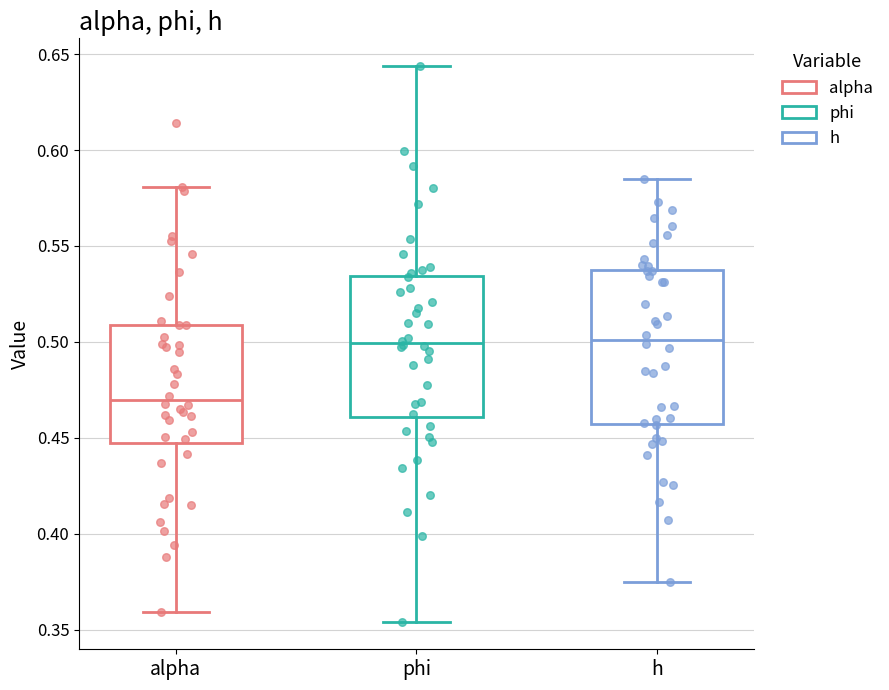

Reading left to right, read every box against the y-axis: the position of its median line, the range the box covers, and the ends of its whiskers. The values are not printed on the chart, so give them approximately, as read against the axis.

alpha: median 0.470, box 0.445 to 0.510, whiskers 0.360 to 0.580
phi: median 0.500, box 0.460 to 0.535, whiskers 0.355 to 0.645
h: median 0.500, box 0.455 to 0.540, whiskers 0.375 to 0.585